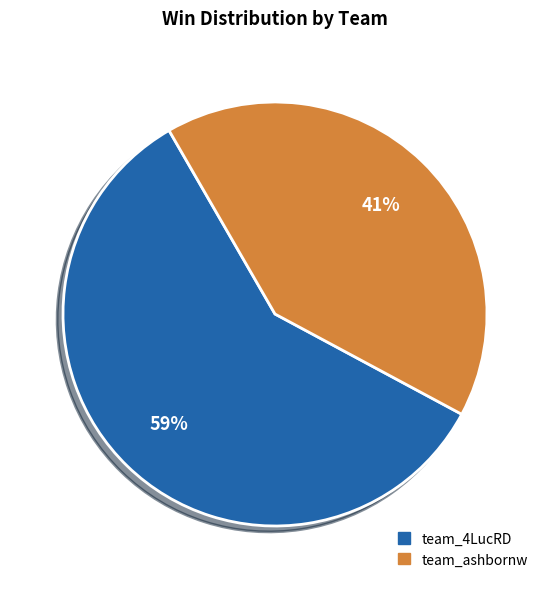

The team_4LucRD slice represents 59% of the pie. True or false?

True